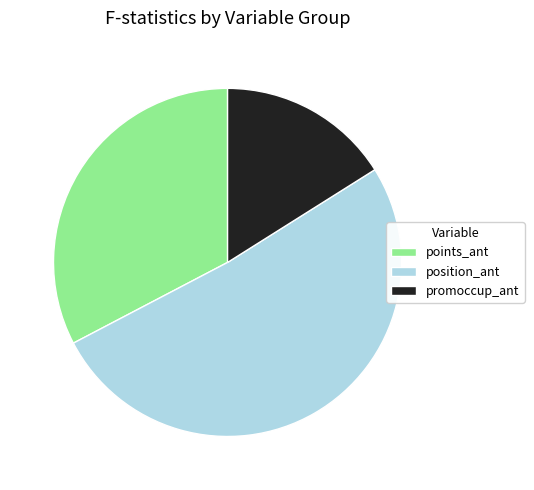

How many segments does this pie chart have?

3